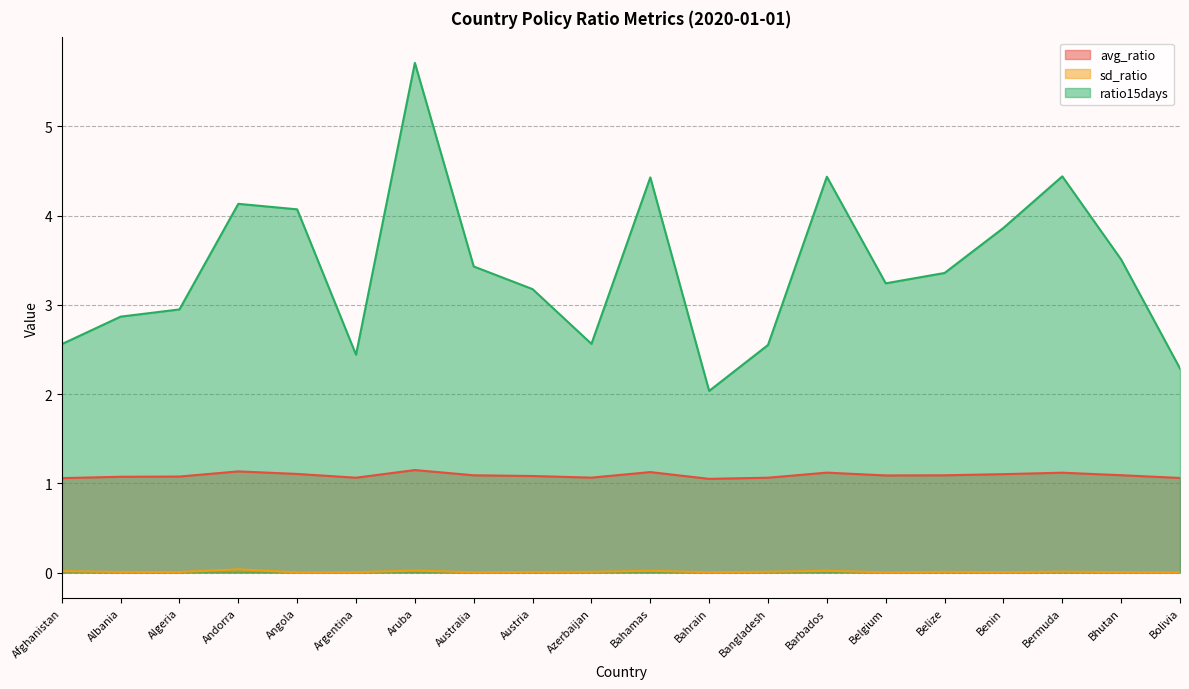

Rank the categories by avg_ratio value from lowest to highest.

Bahrain, Afghanistan, Bolivia, Bangladesh, Argentina, Azerbaijan, Albania, Algeria, Austria, Belgium, Belize, Australia, Bhutan, Benin, Angola, Bermuda, Barbados, Bahamas, Andorra, Aruba